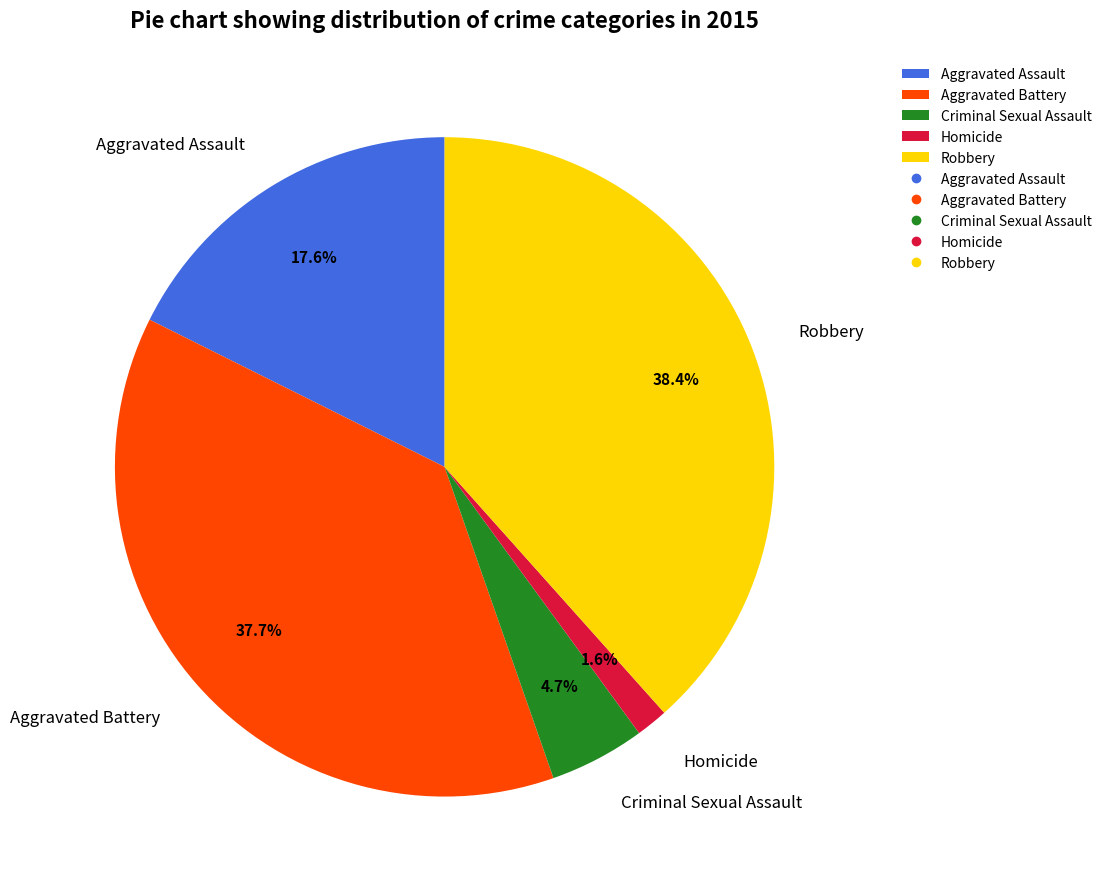

Is there a majority slice in this chart?

No